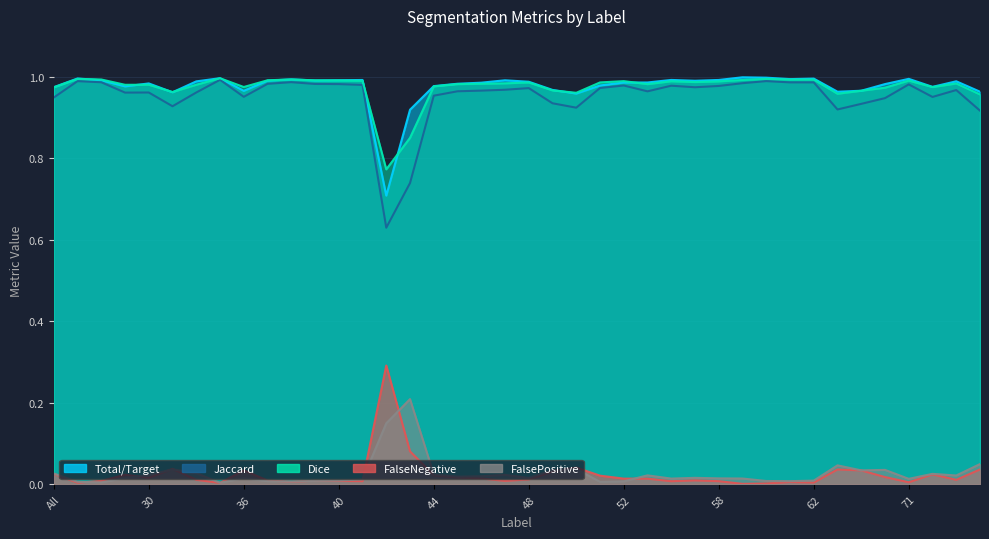

How many interior local valleys does the FalsePositive series have?

11